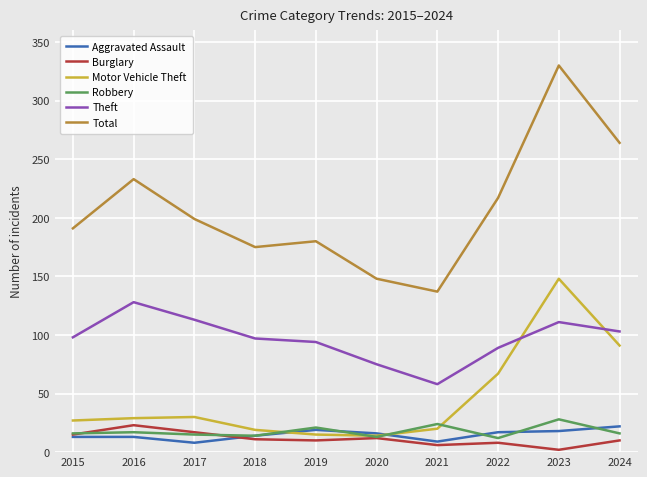

How many lines are shown in the chart?

6